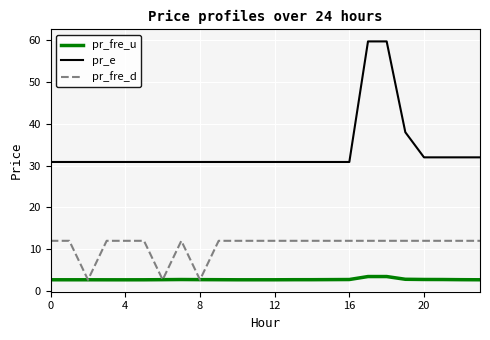

Rank the series by their average value, from lowest to highest.

pr_fre_u, pr_fre_d, pr_e